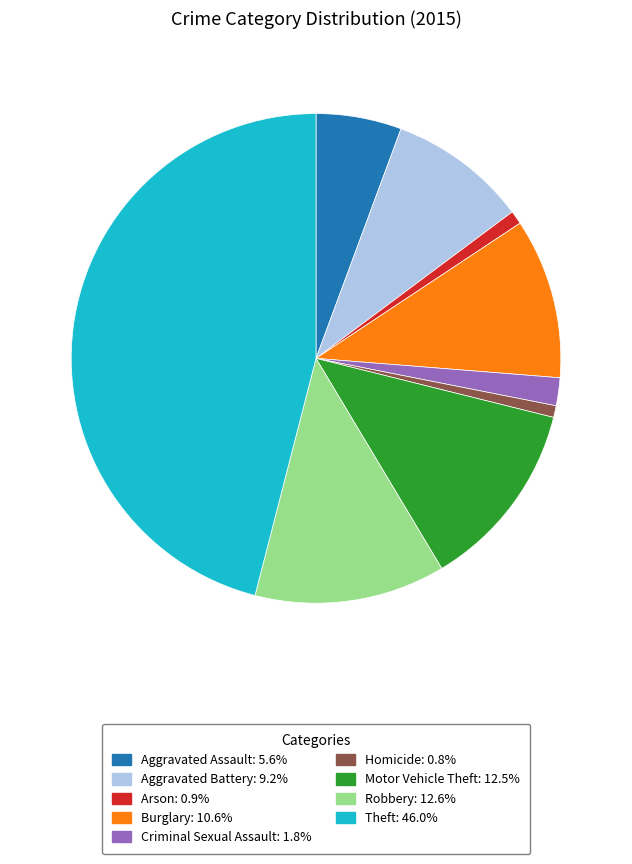

Which slice is the largest?

Theft